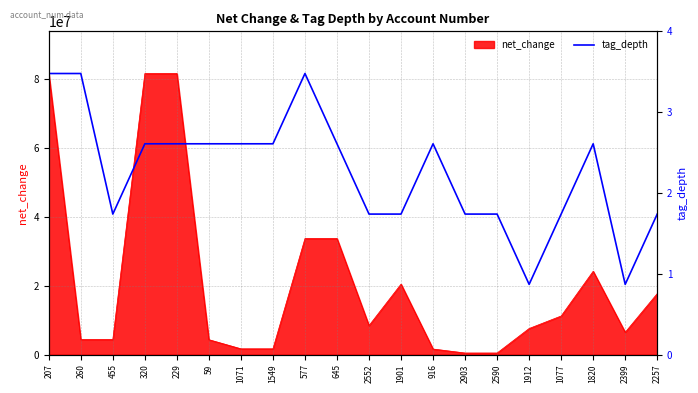

What position from the right is 2590?

6